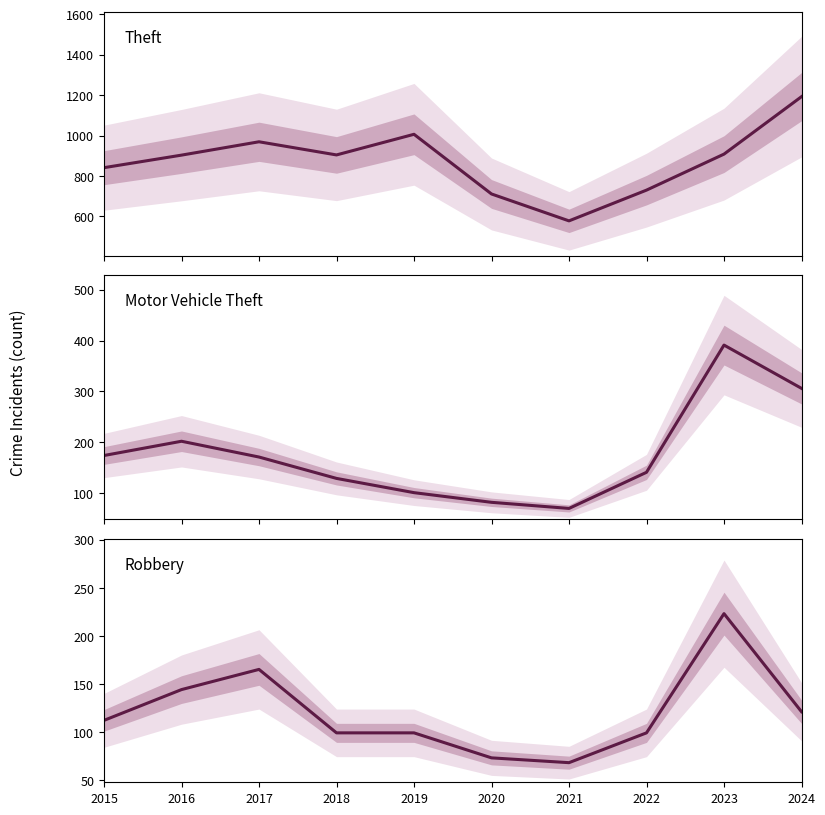

What is the average value of the Theft series?

874